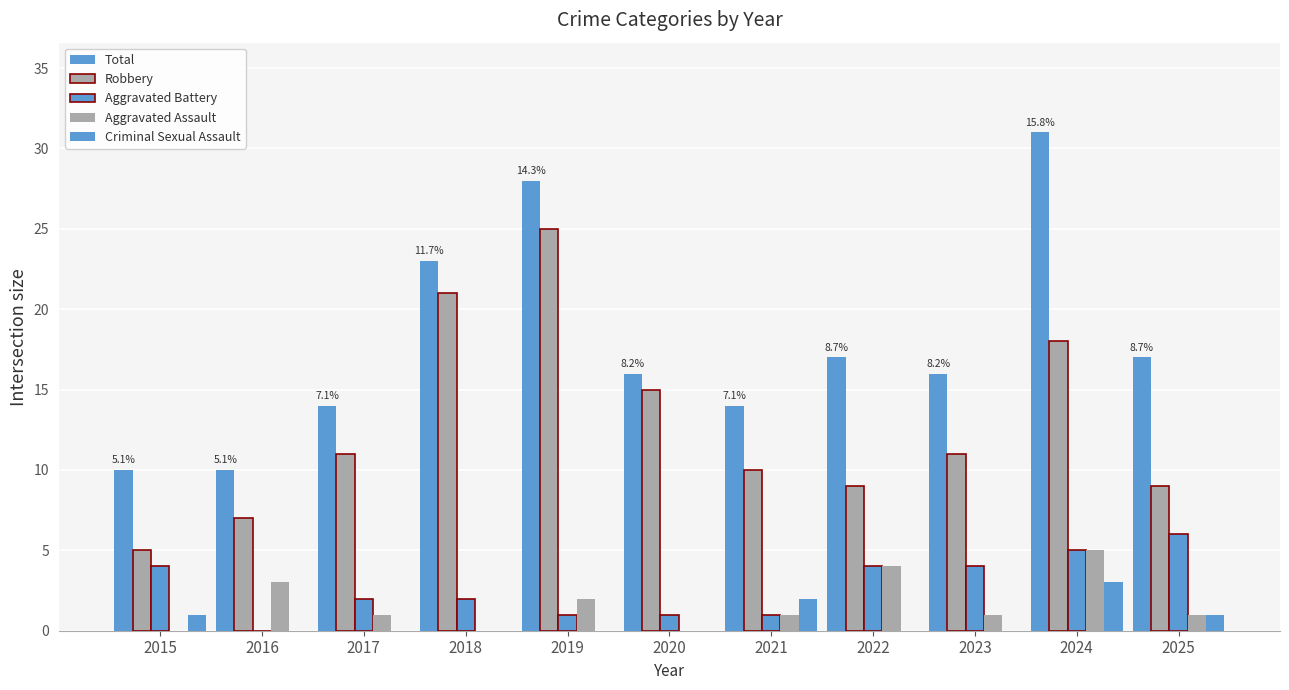

What is the difference between the Robbery values at 2019 and 2022?

16